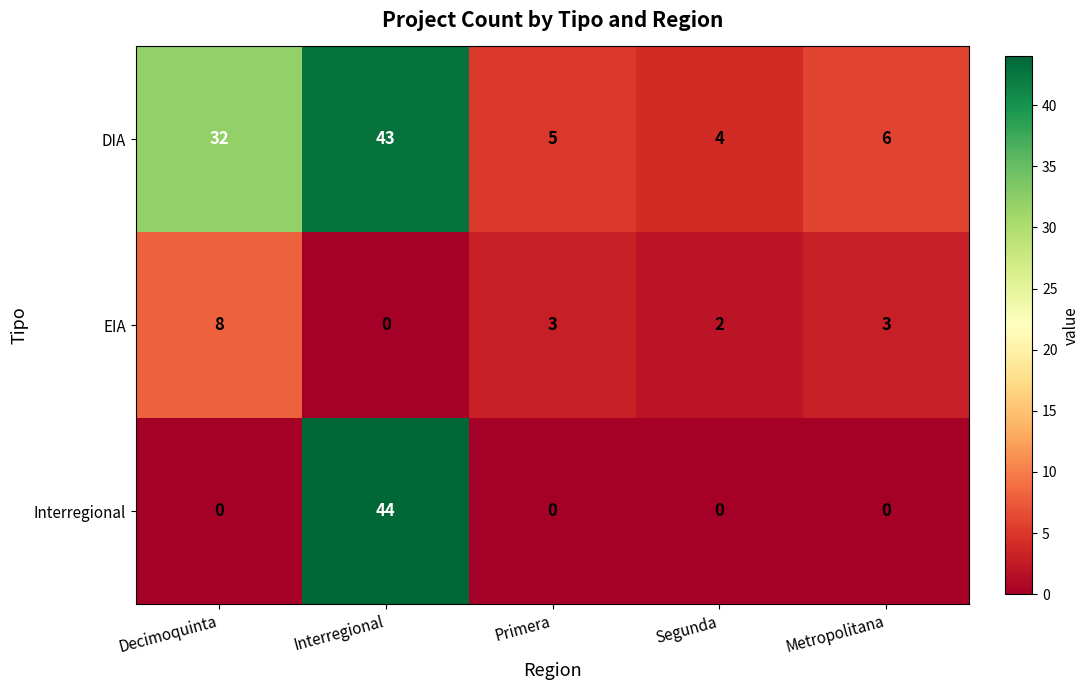

What is the difference between the highest and lowest values at Metropolitana?

6